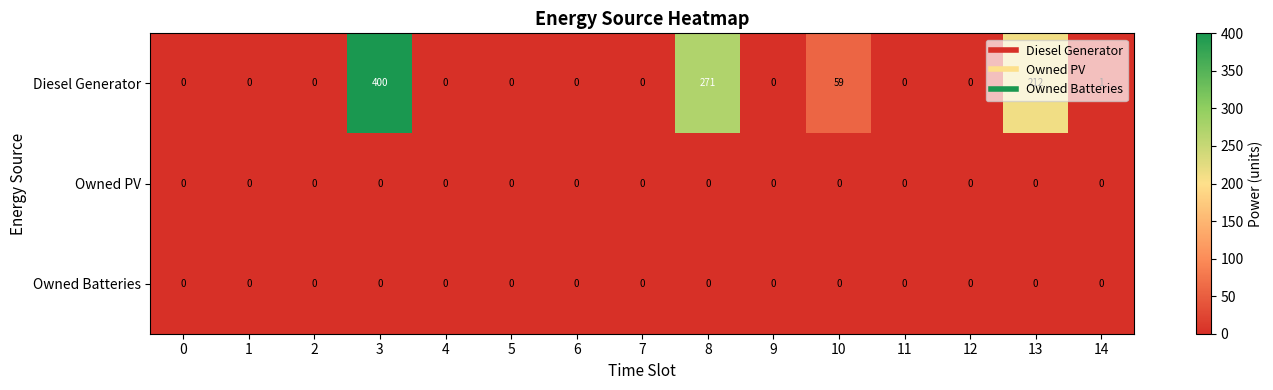

Between 5 and 14, which series saw the biggest shift?

Diesel Generator